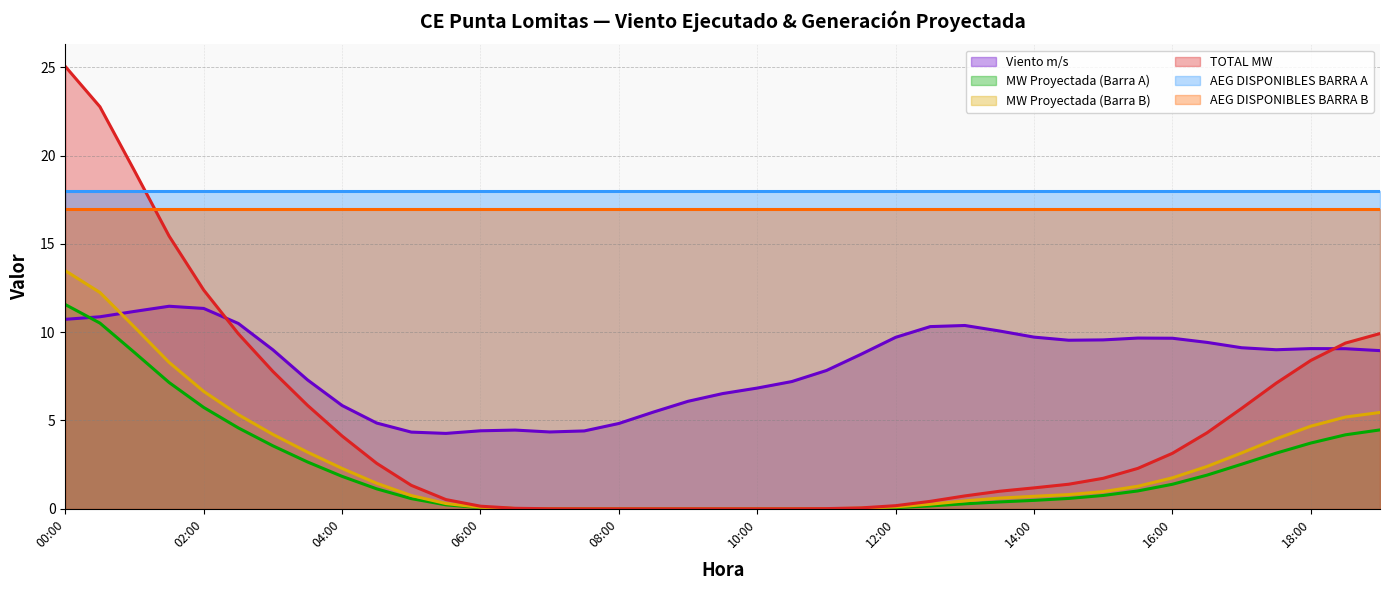

True or false: MW Proyectada (Barra A) and AEG DISPONIBLES BARRA A intersect in this chart.

False